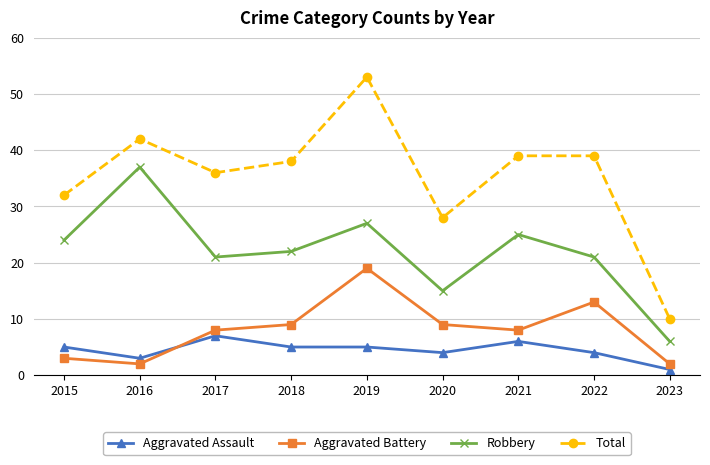

Which series has the largest total across all categories?

Total